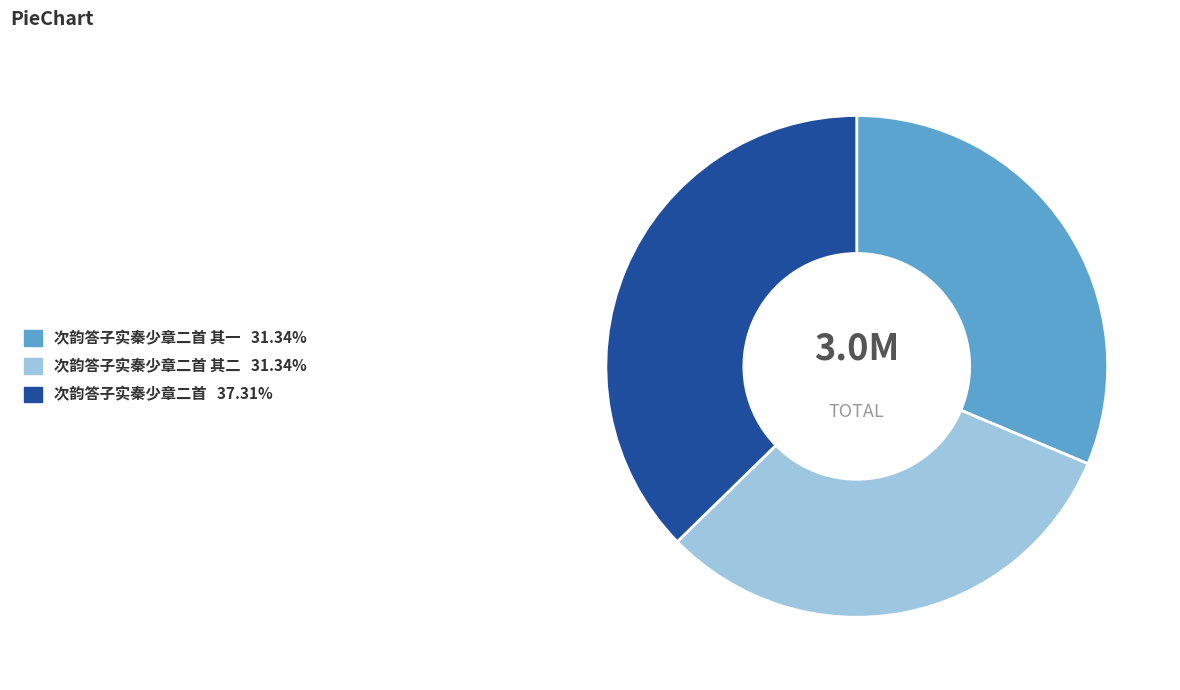

Count the number of slices in the pie.

3